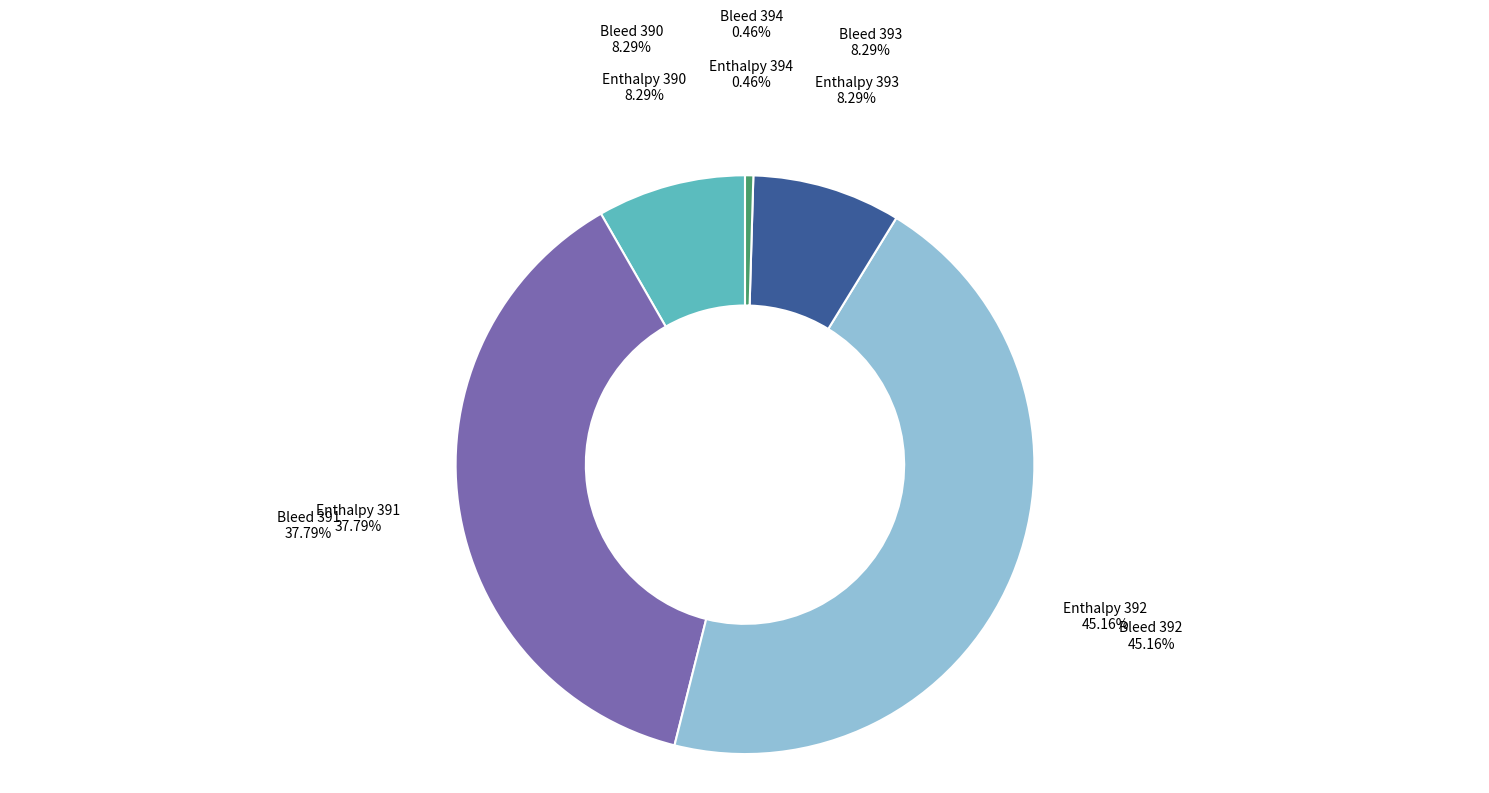

What percentage do 391 and 394 together represent?

38.2%